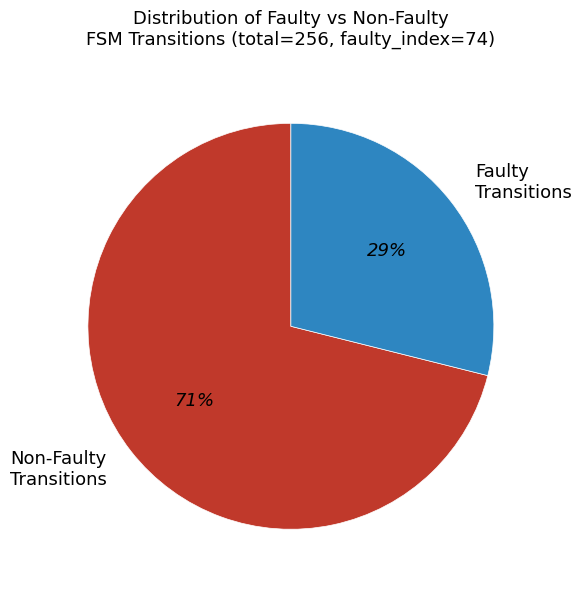

Is there any slice that represents more than half of the pie?

Yes